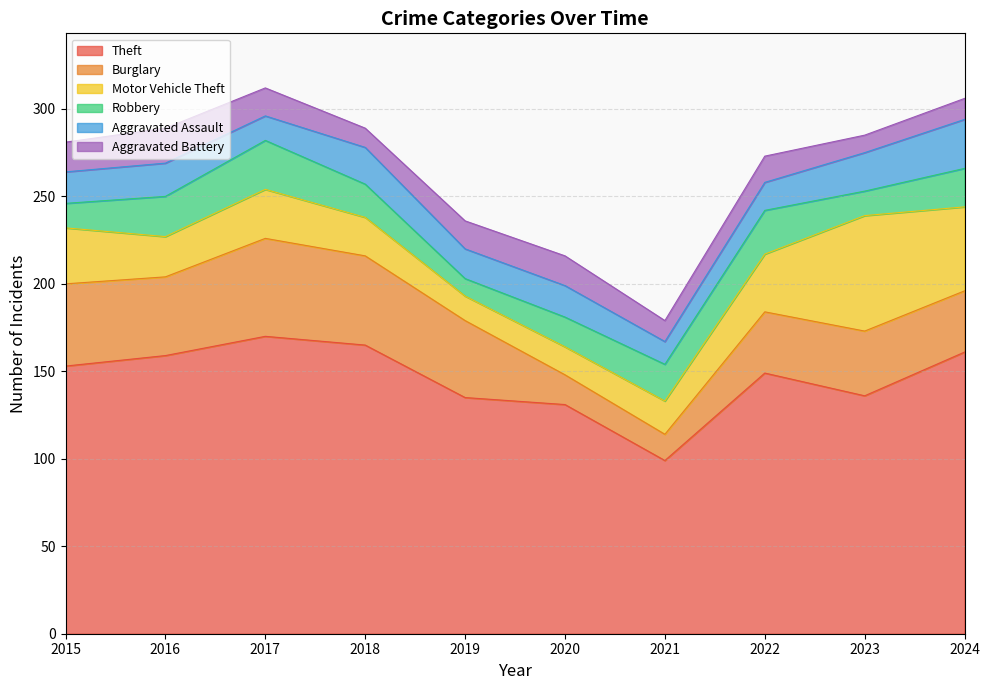

At how many categories does at least one series exceed 27?

10